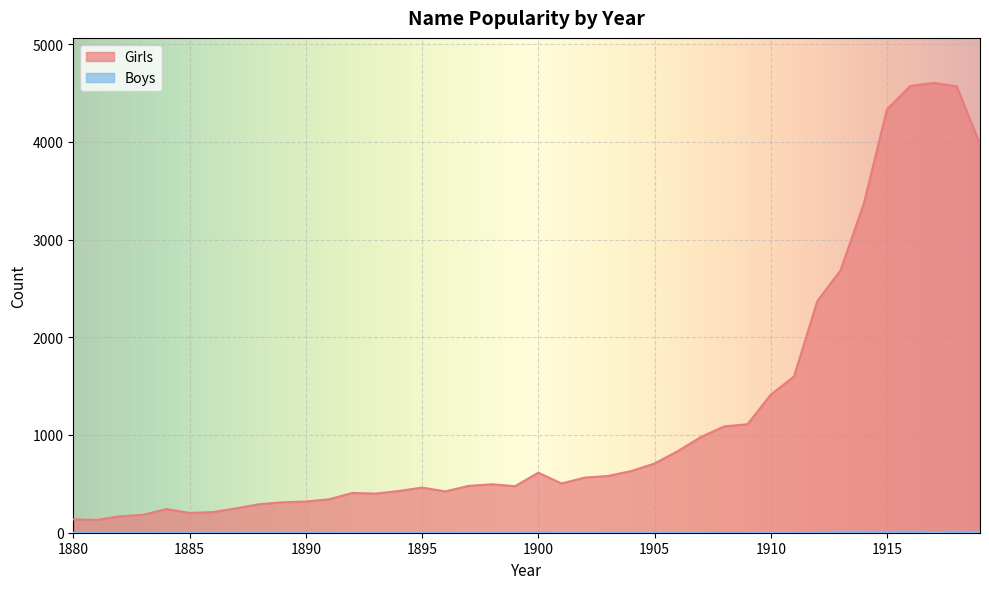

Reading left to right, transcribe all the data shown in this chart.

Girls: 136	131	168	183	242	203	211	249	292	311	319	342	407	400	427	462	423	479	496	476	614	504	564	581	631	708	835	980	1088	1110	1413	1598	2369	2684	3365	4333	4571	4603	4567	3975
Boys: 0	0	0	0	0	0	0	0	0	0	0	0	0	0	0	0	0	0	0	0	5	0	0	0	0	0	0	0	6	5	0	5	7	10	10	9	12	7	11	8